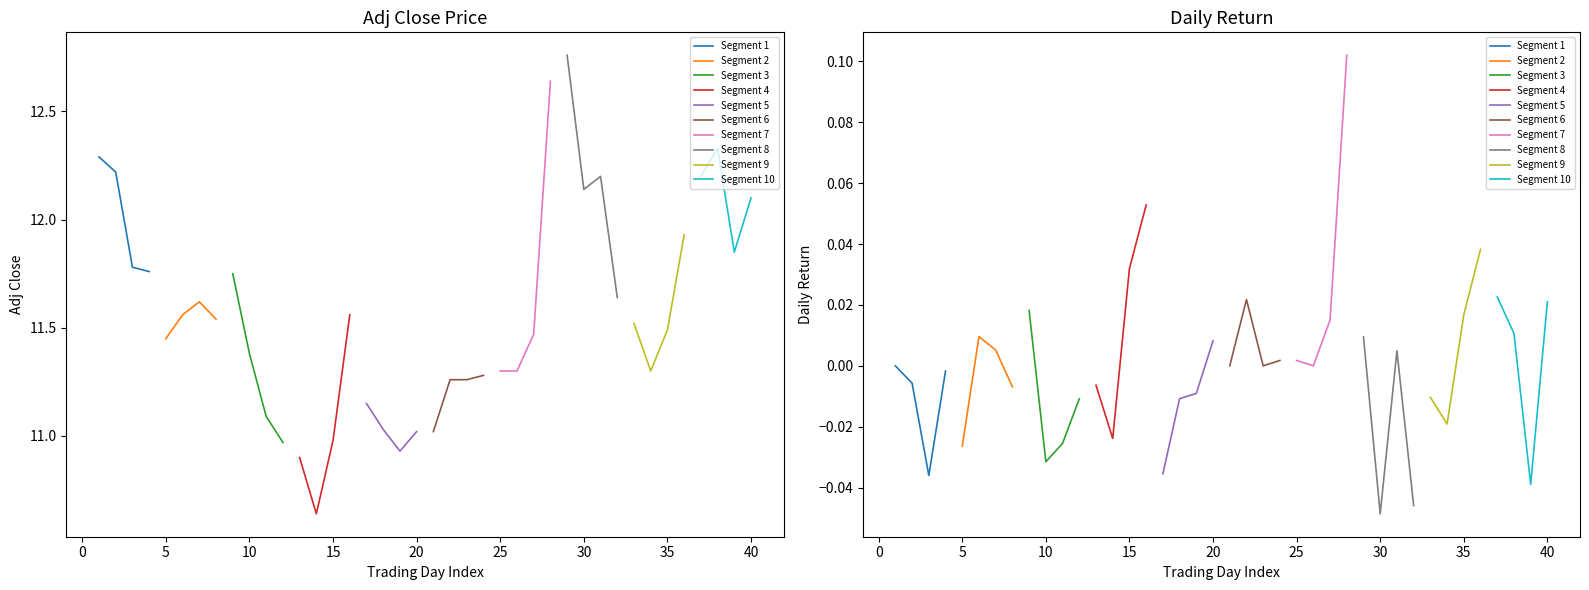

True or false: Adj Close and daily_return intersect in this chart.

False